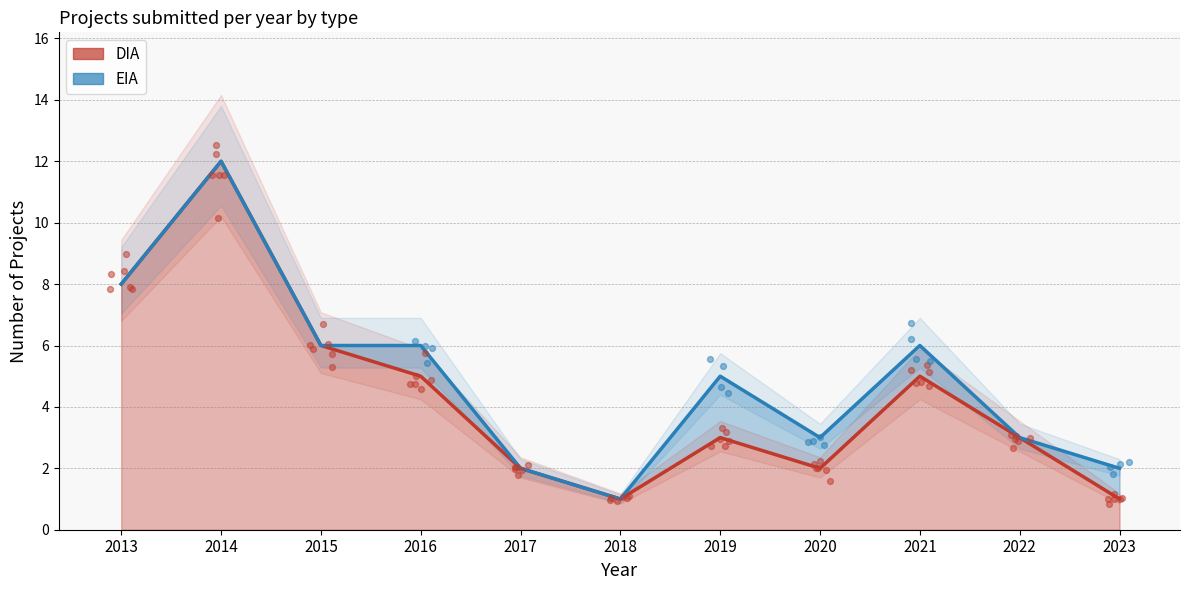

What is the change in value from 2018 to 2022?

+2